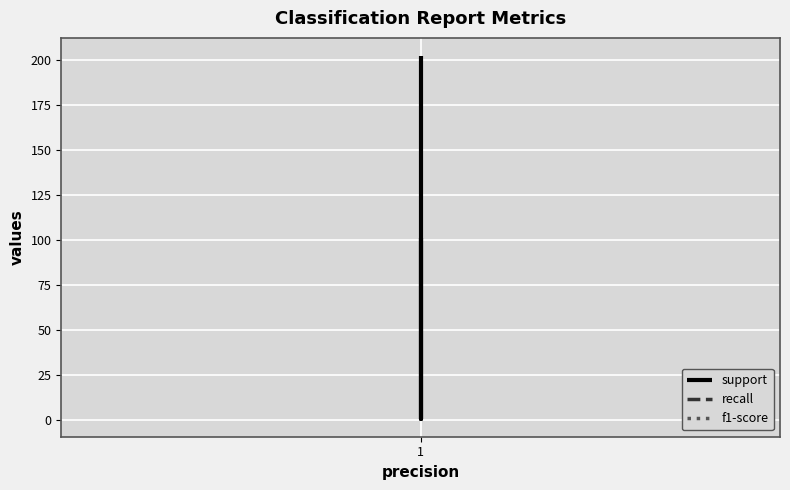

Which series has the largest total across all categories?

support